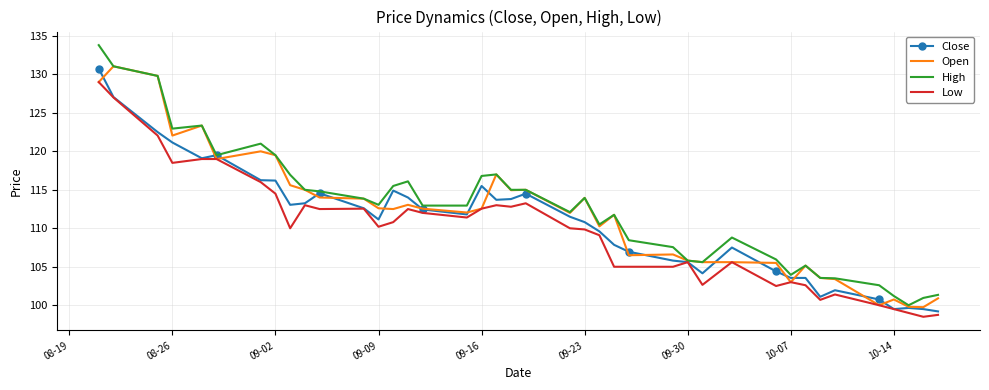

What is the difference between the second highest and minimum values in the Low series?

28.5